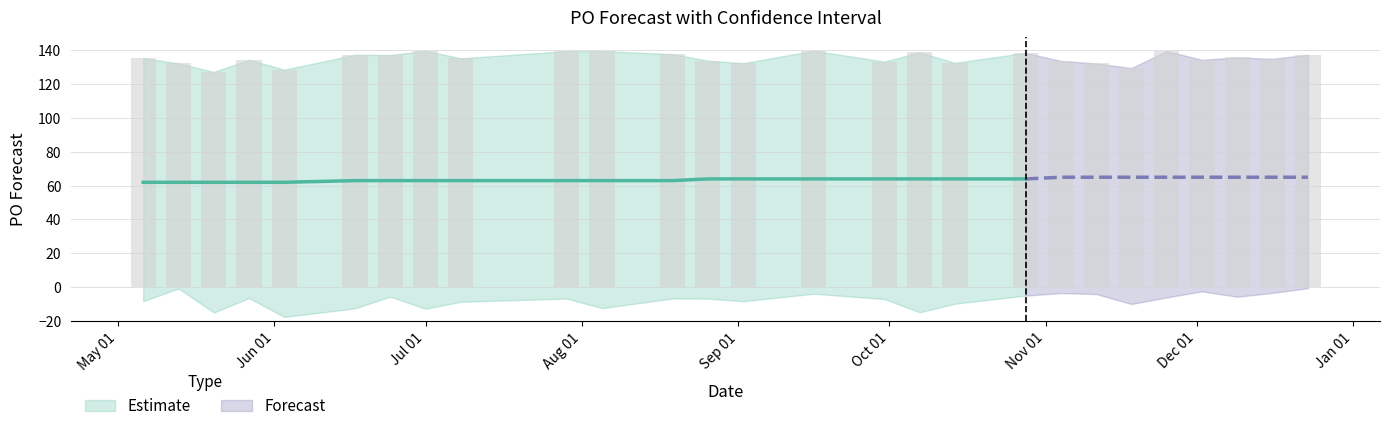

What is the average value of the yhat_upper series?

135.3